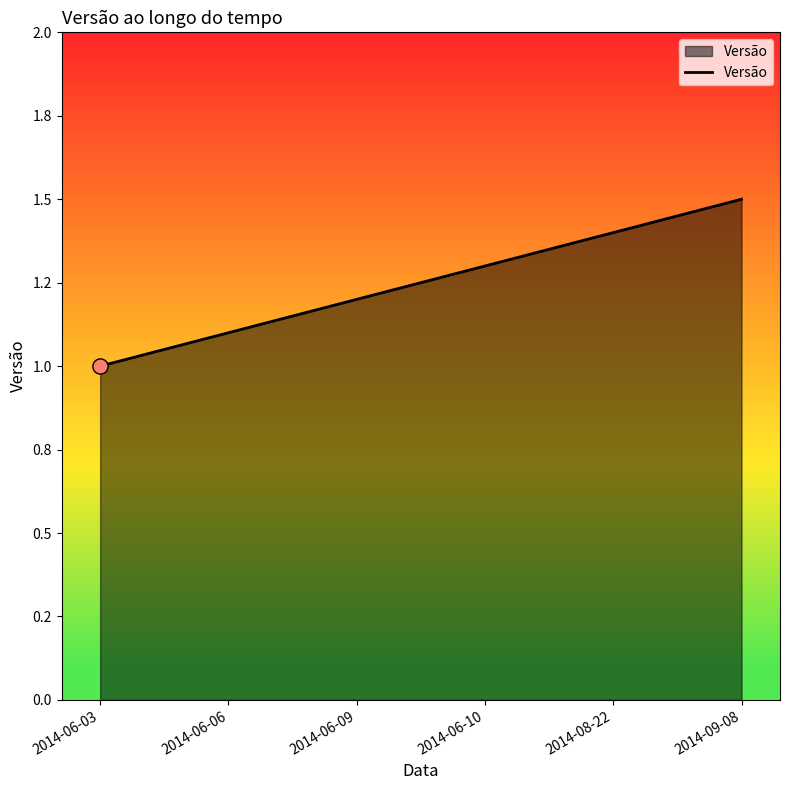

What is the change in value from 2014-06-06 to 2014-08-22?

+0.3